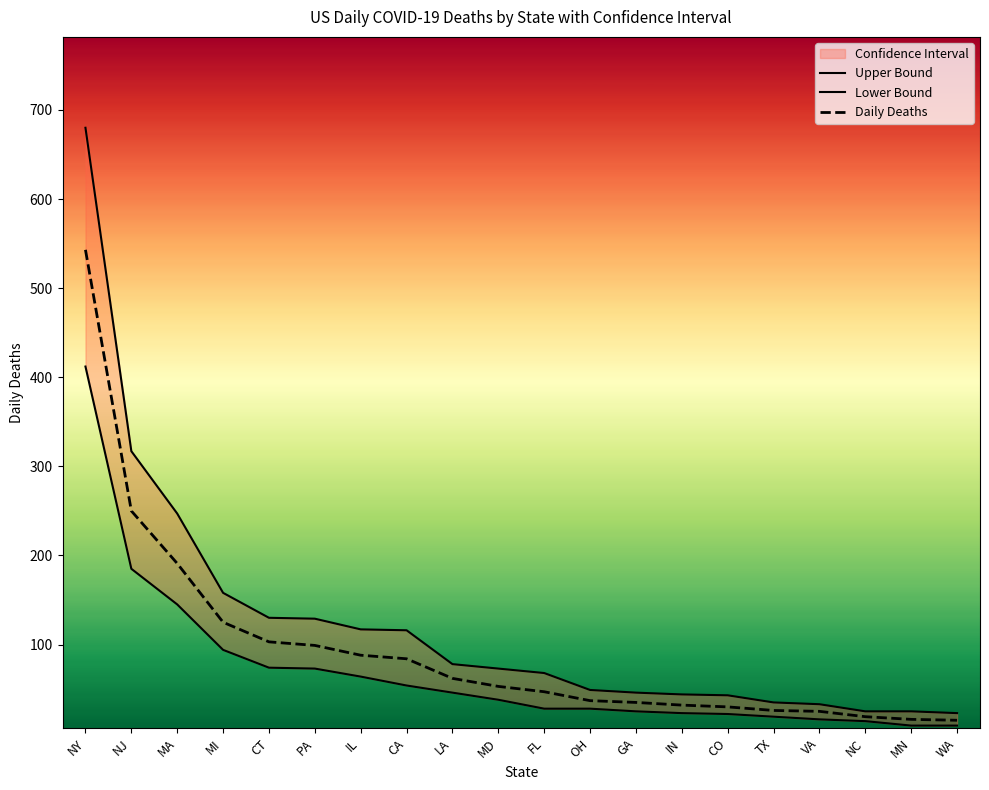

List the series in order of their peak value, highest first.

Upper Bound, Daily Deaths, Lower Bound